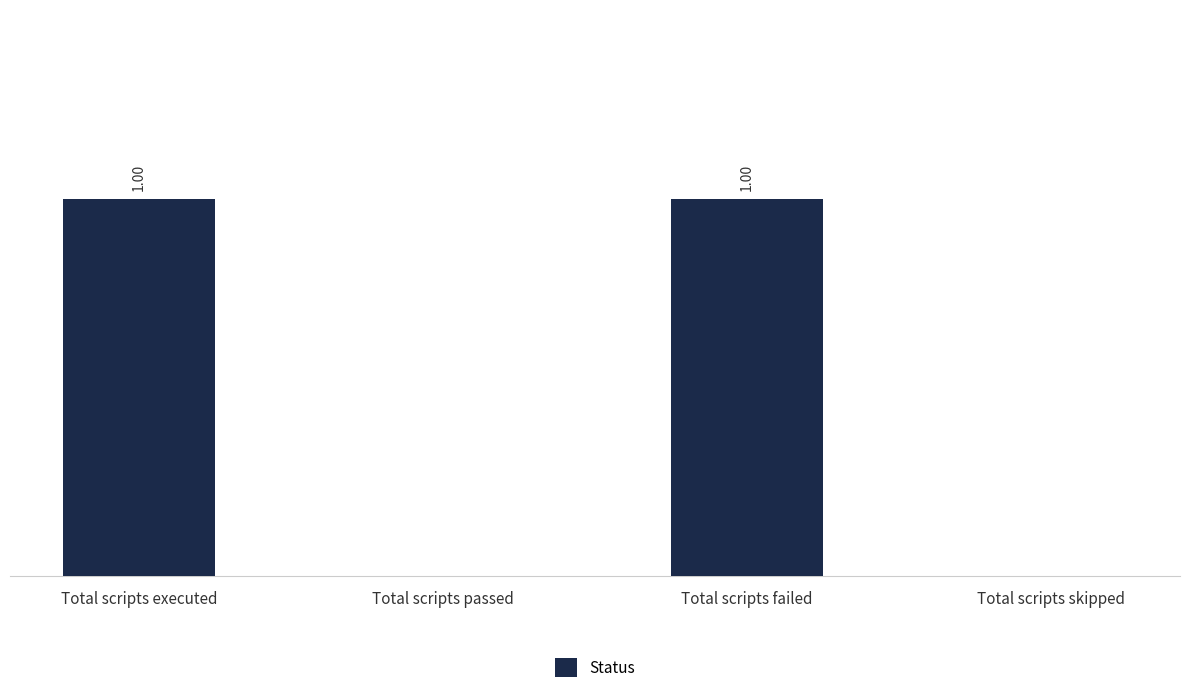

Which has a higher value, Total scripts failed or Total scripts passed?

Total scripts failed